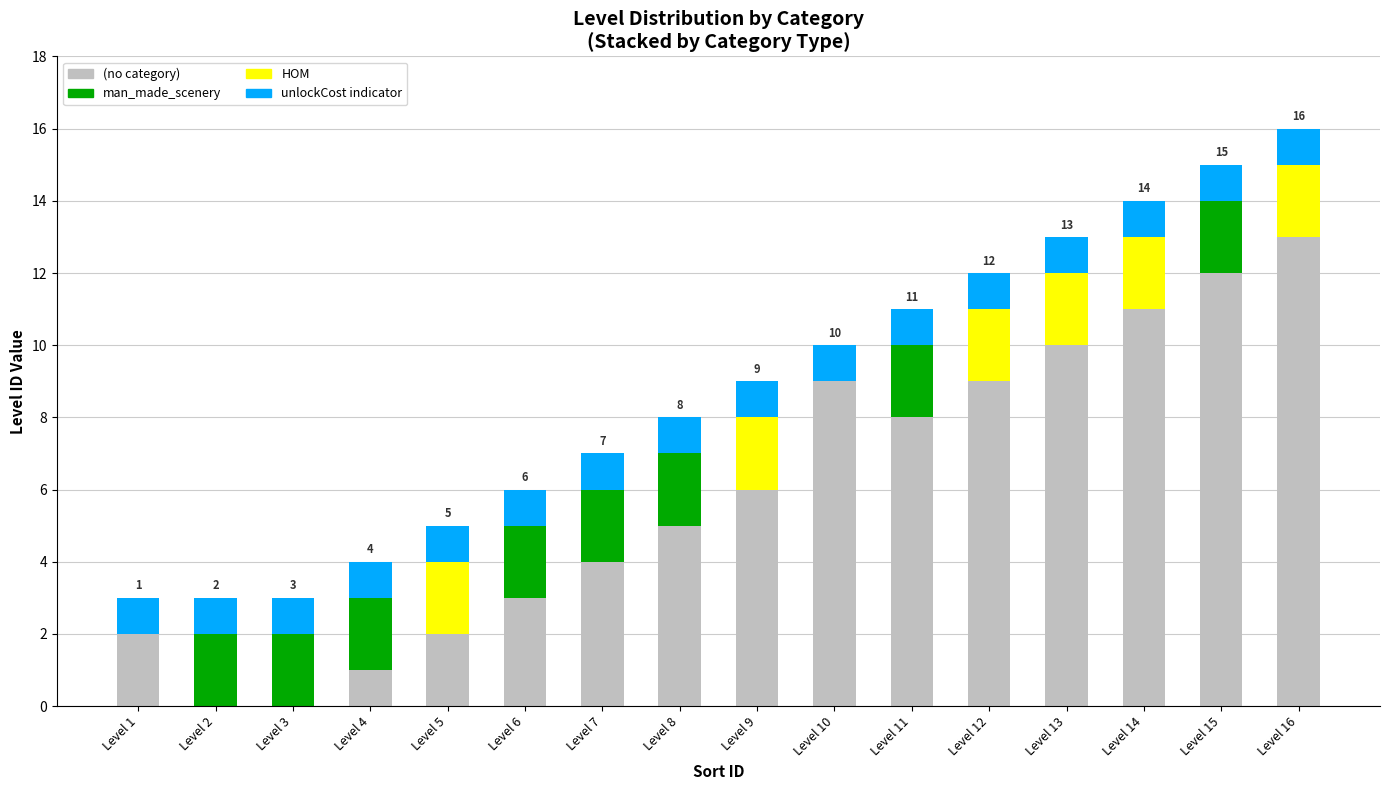

What is the spread (max minus min) of values at Level 13?

9